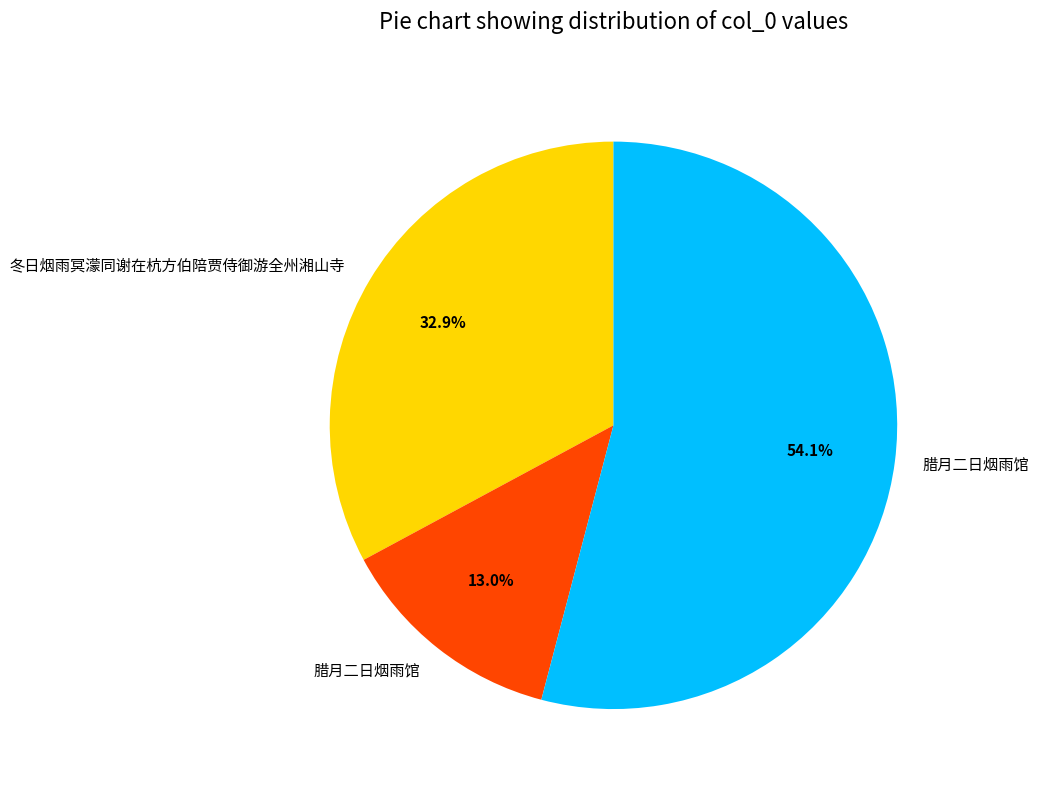

Count the number of slices in the pie.

3